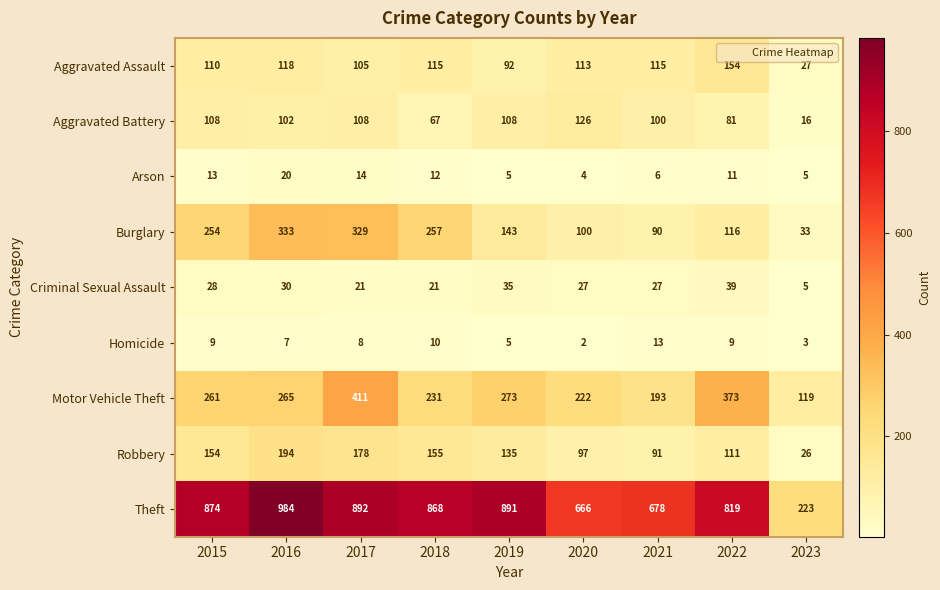

What is the difference between the Aggravated Assault values at 2022 and 2023?

127